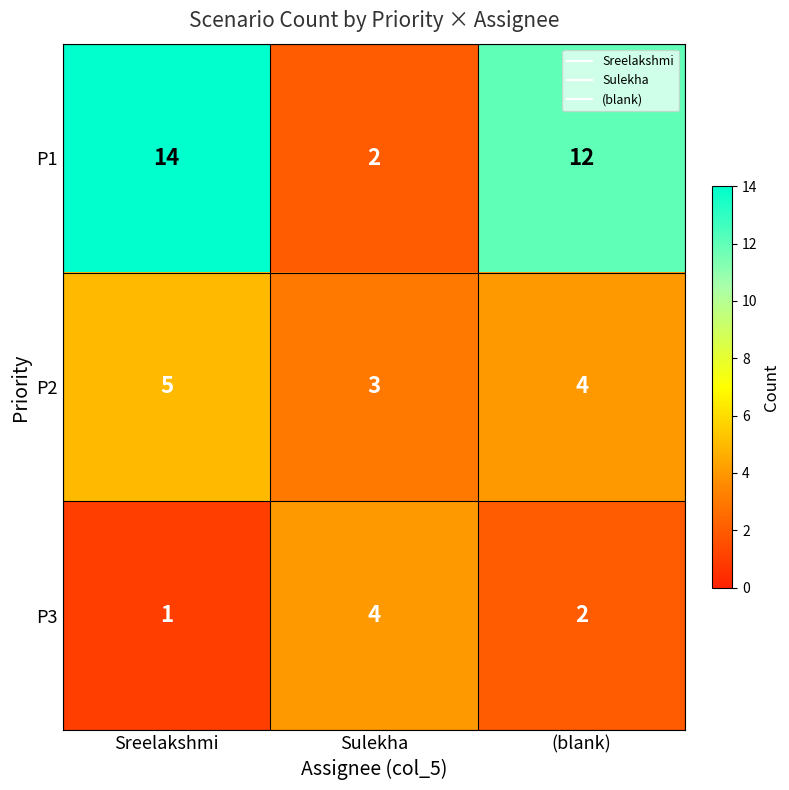

Reading left to right, extract all data points from this chart.

P1: 14	2	12
P2: 5	3	4
P3: 1	4	2